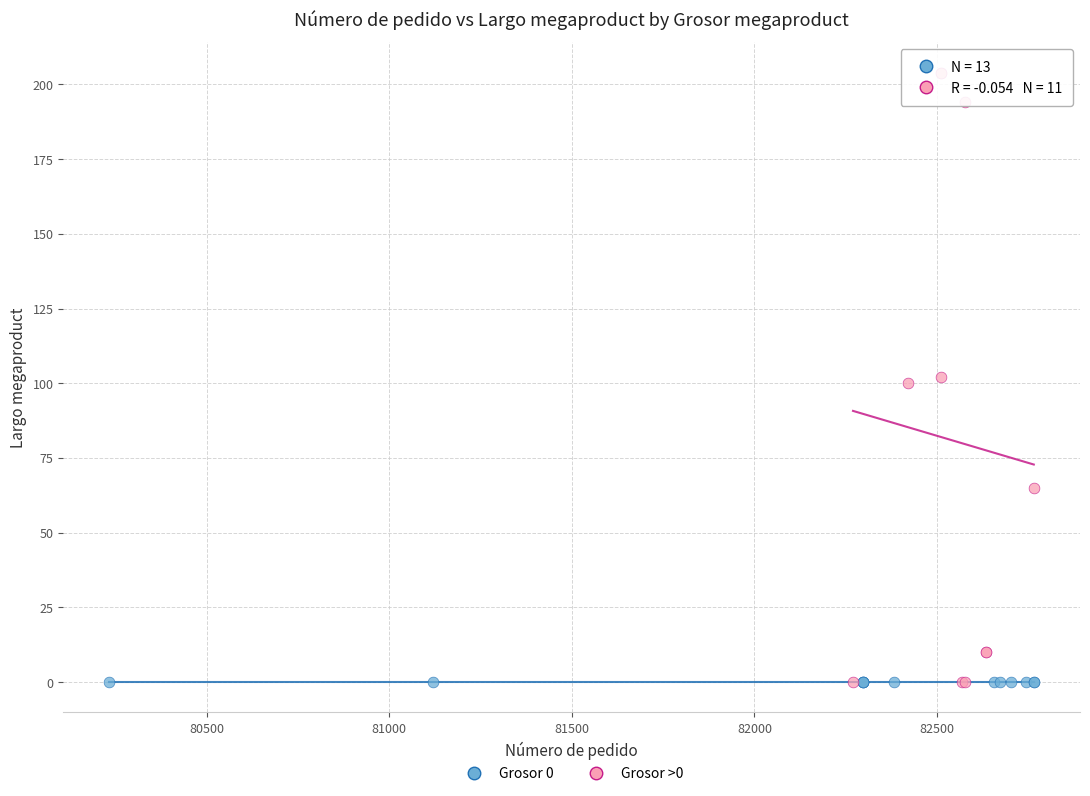

Which series reaches the maximum Y coordinate?

Grosor >0